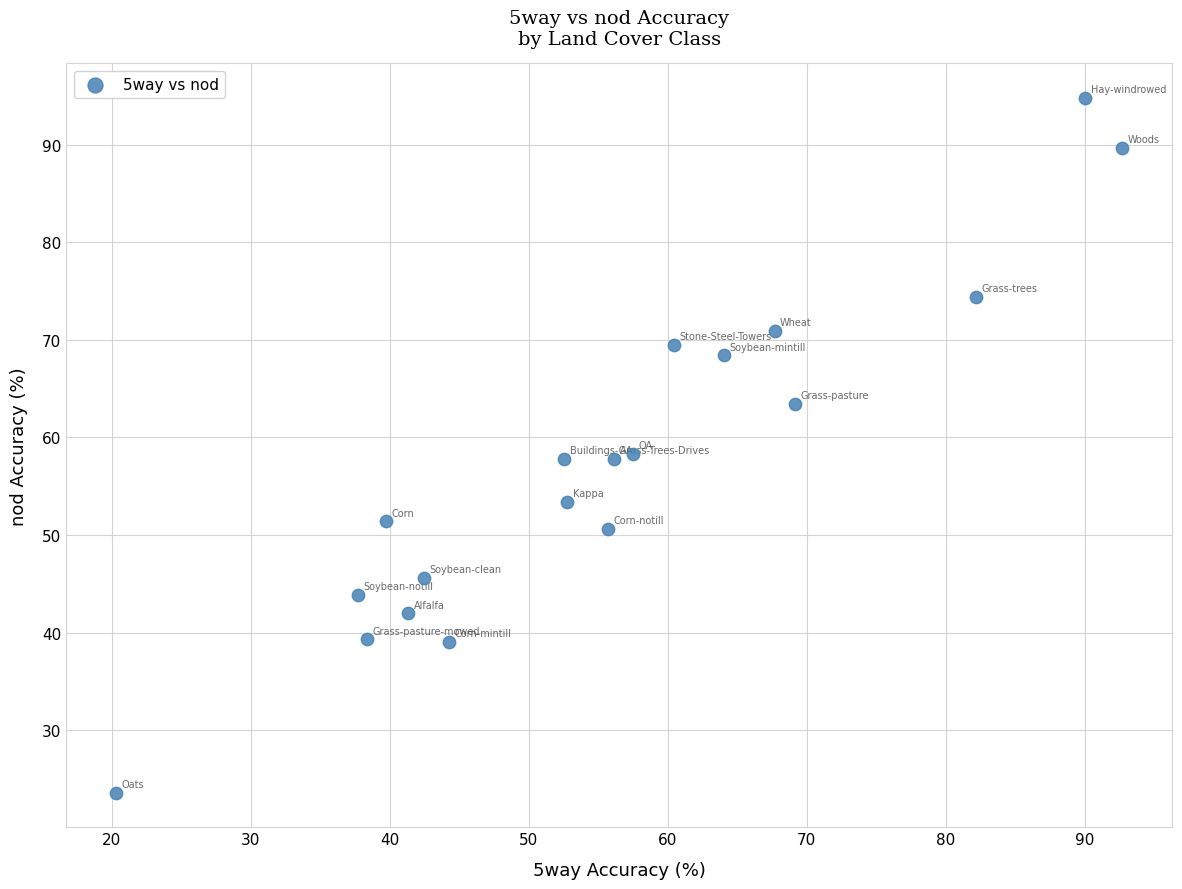

What is the range of Y values (max minus min)?

71.2